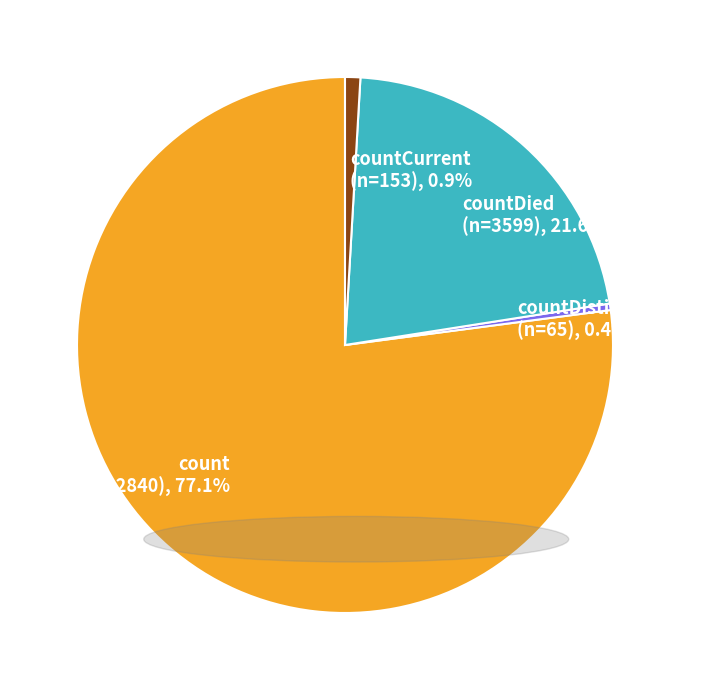

What is the majority slice?

count (n=12840), 77.1%